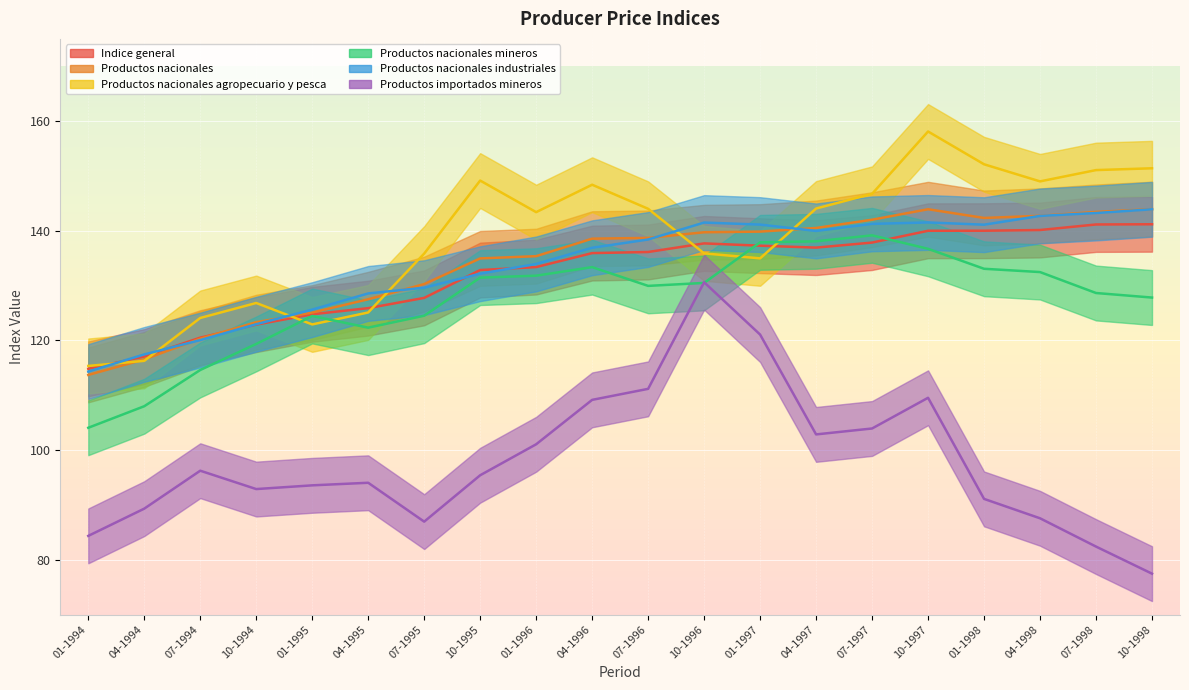

What is the total value across all series at 01-1996?

779.0